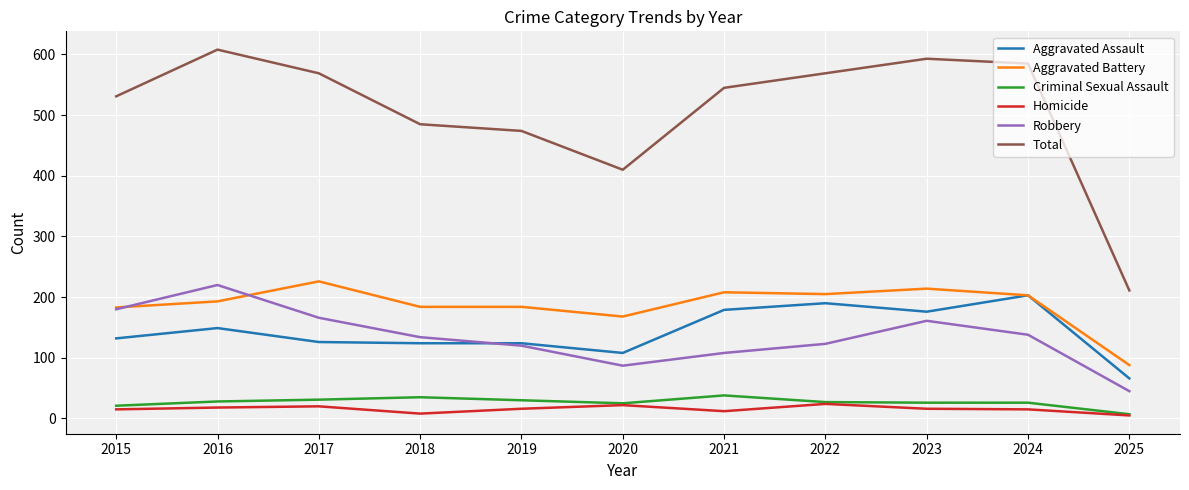

True or false: Total and Criminal Sexual Assault intersect in this chart.

False